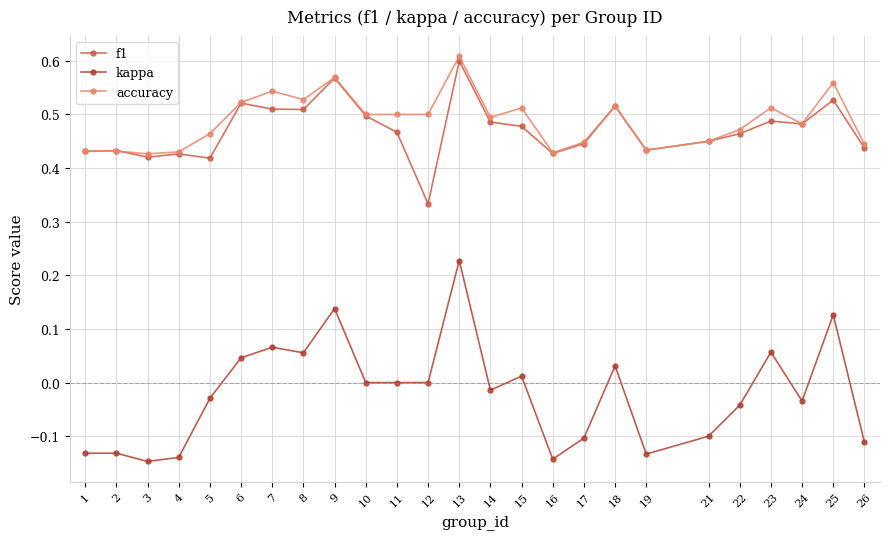

List the series in order of their peak value, lowest first.

kappa, f1, accuracy